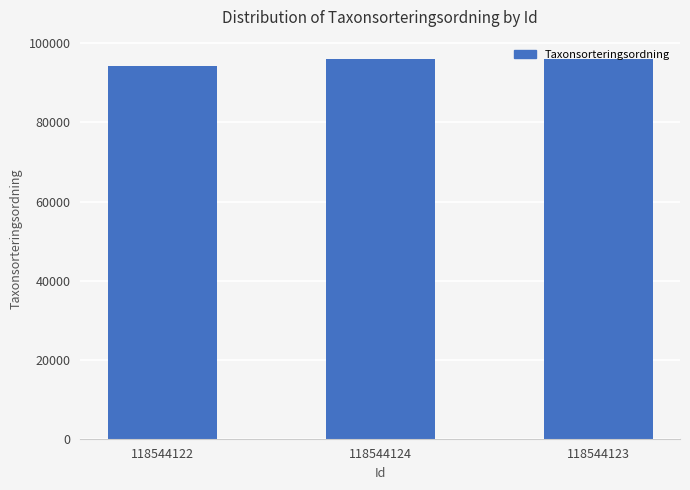

Reading left to right, what are all the values shown in this chart?

118544122=94272	118544124=96126	118544123=96126